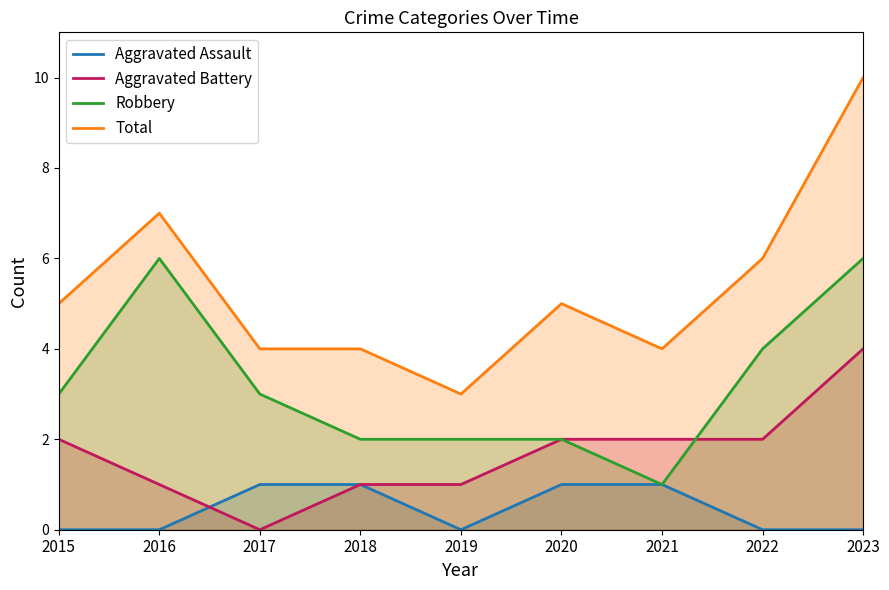

In Aggravated Assault, how many points are lower than both neighbors (excluding endpoints)?

1